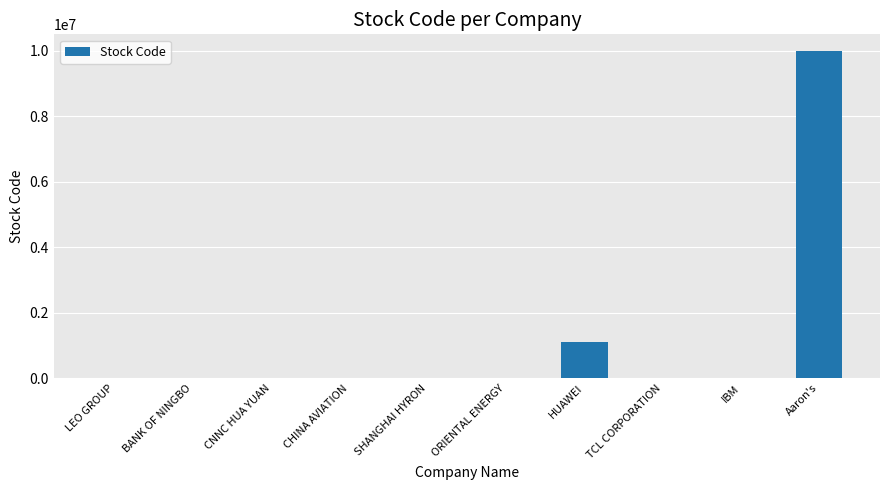

The value at IBM is 354. True or false?

True